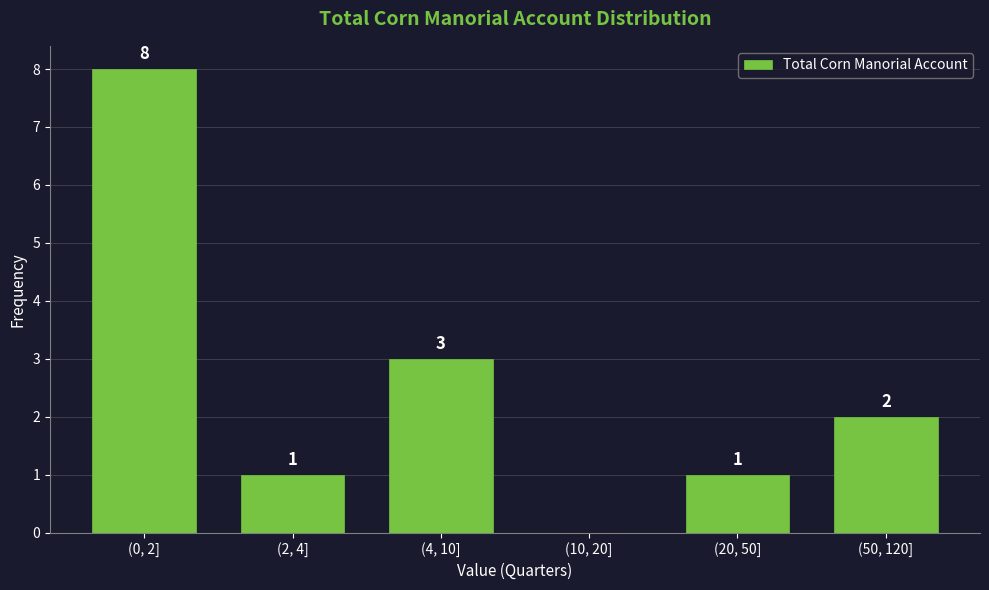

Reading left to right, transcribe all the data shown in this chart.

(0, 2]=8	(2, 4]=1	(4, 10]=3	(10, 20]=0	(20, 50]=1	(50, 120]=2